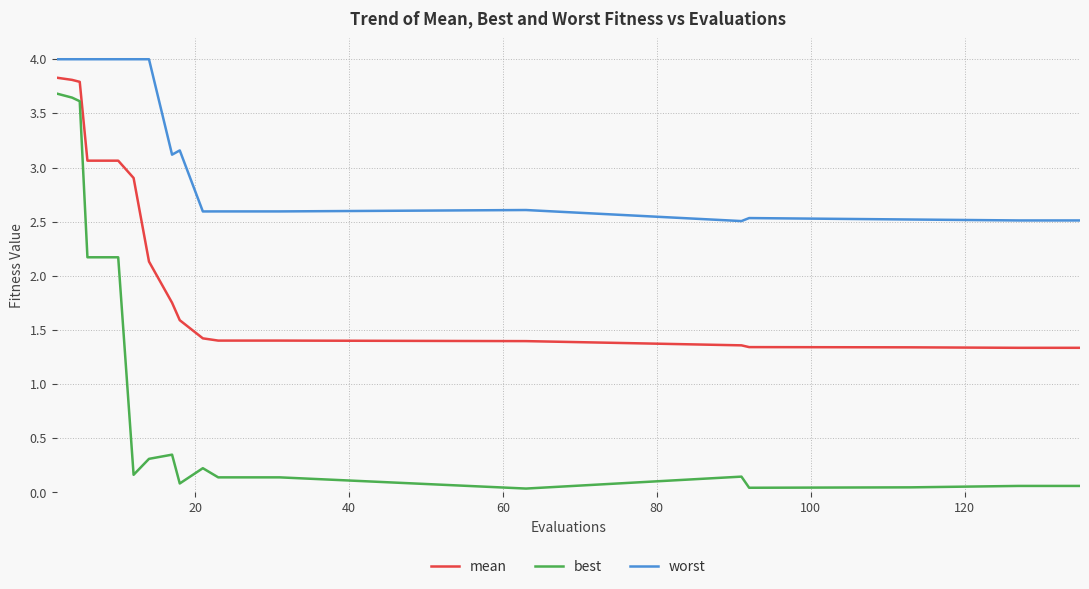

True or false: worst and mean cross at least once.

False